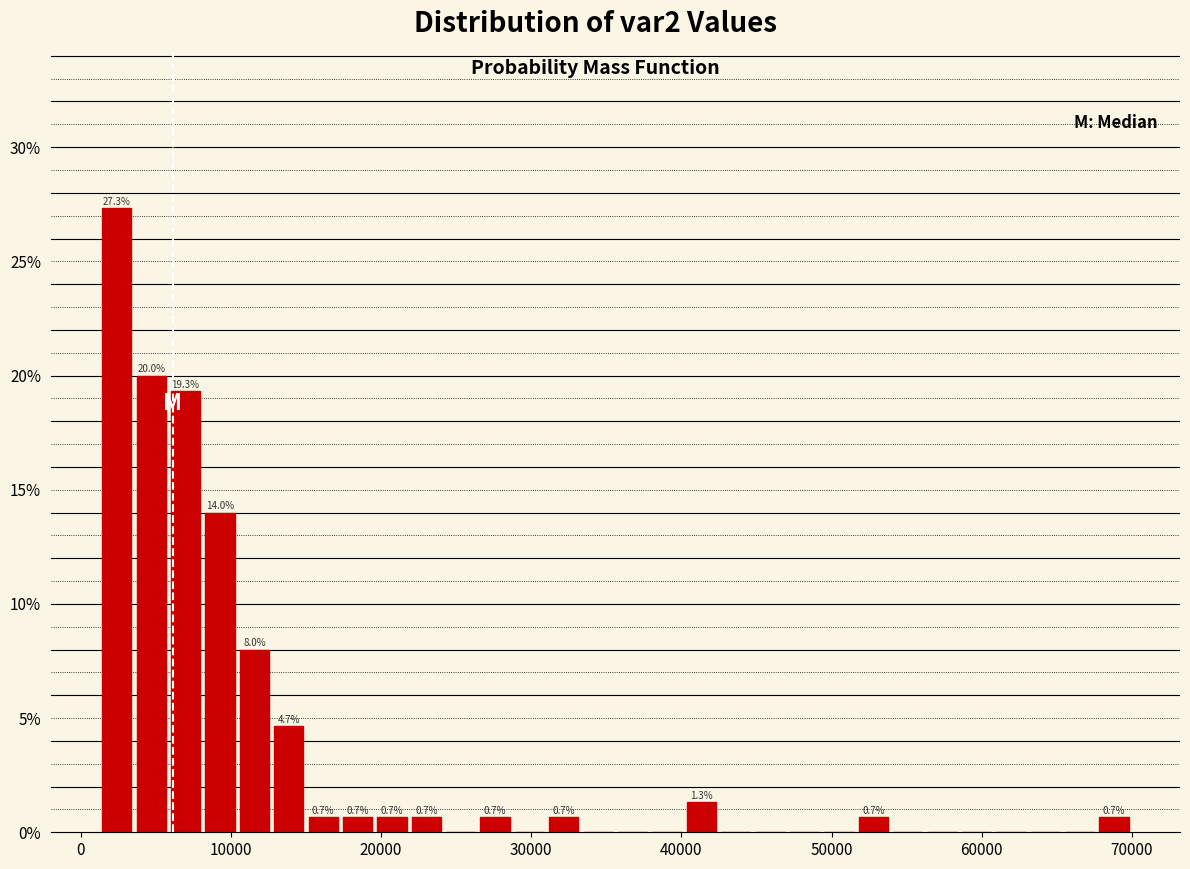

Read against the x-axis, roughly where is the centre of the tallest bar?

2000